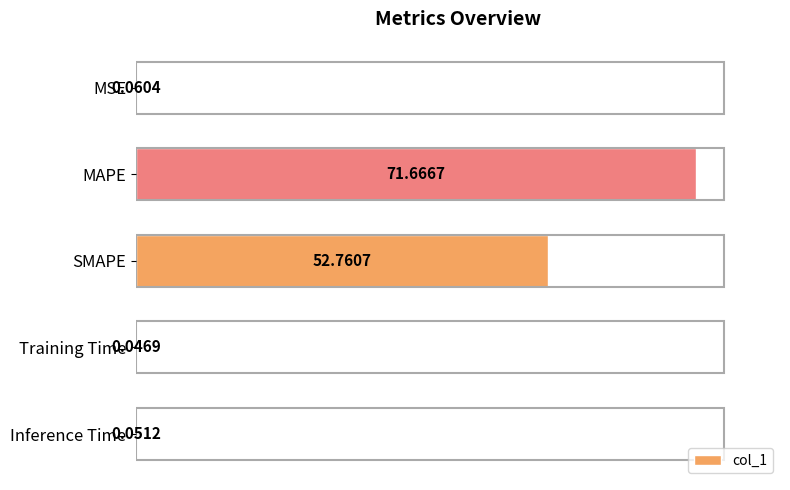

What is the change in value from MAPE to SMAPE?

-18.9